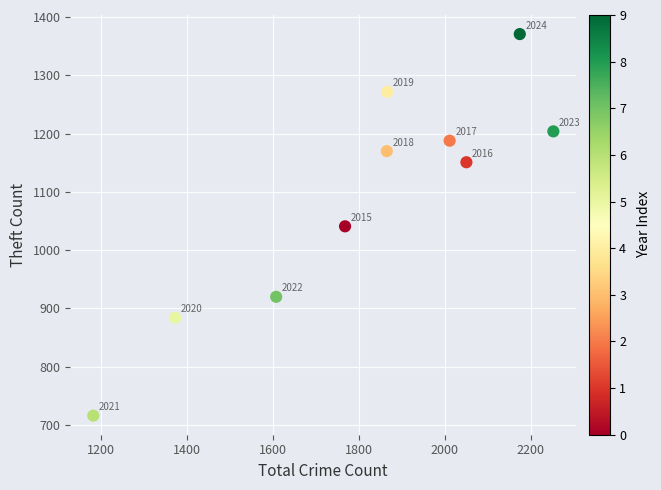

What Y value in the scatter plot is closest to 1043?

1041